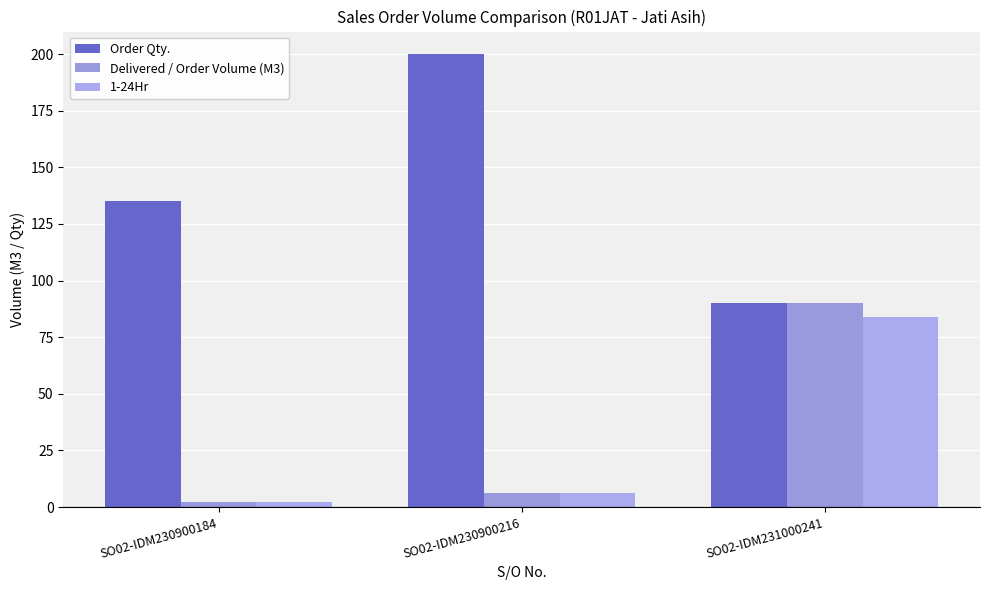

Rank the series by their maximum value, from lowest to highest.

1-24Hr, Delivered / Order Volume (M3), Order Qty.